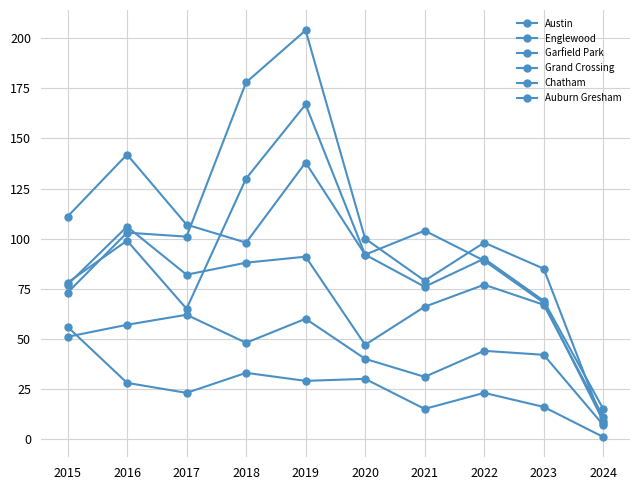

How many lines are shown in the chart?

6